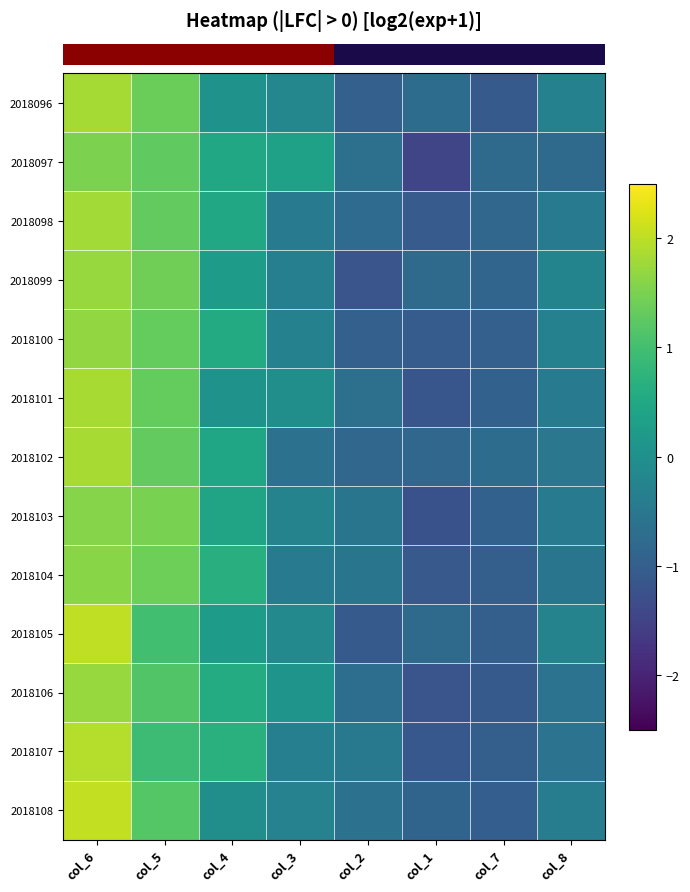

Between col_7 and col_5, which is larger?

col_5